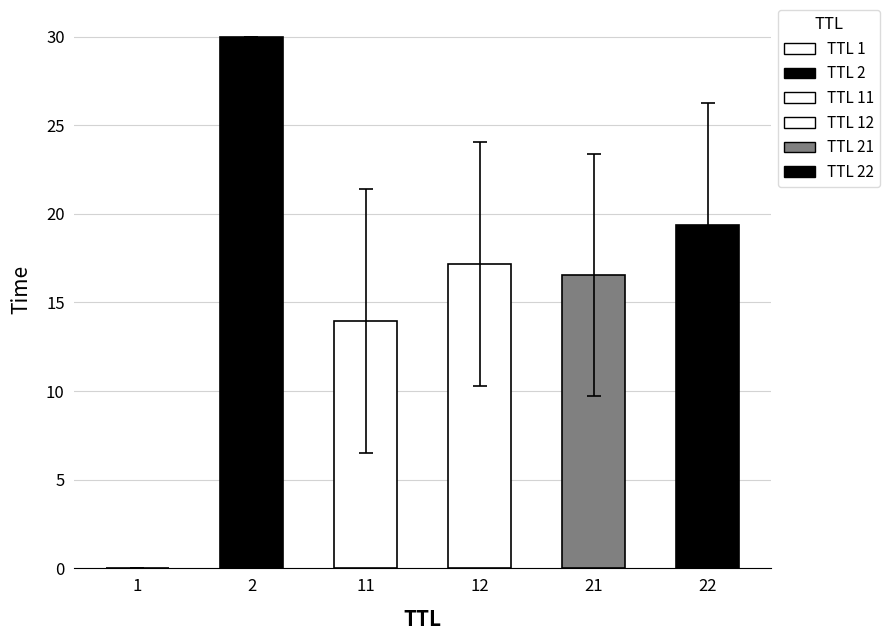

Is it true that the value at 1 is 0.0?

True